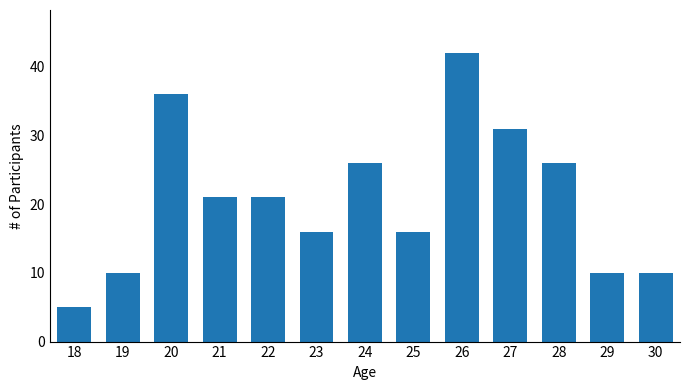

Reading left to right, extract all data points from this chart.

18=5	19=10	20=36	21=21	22=21	23=16	24=26	25=16	26=42	27=31	28=26	29=10	30=10